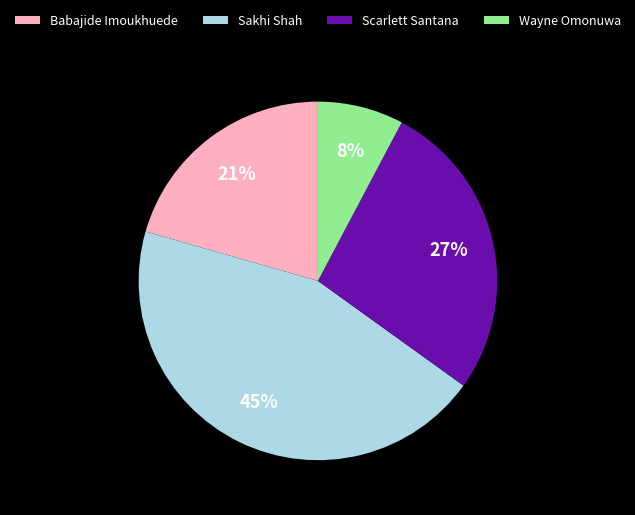

How many segments does this pie chart have?

4